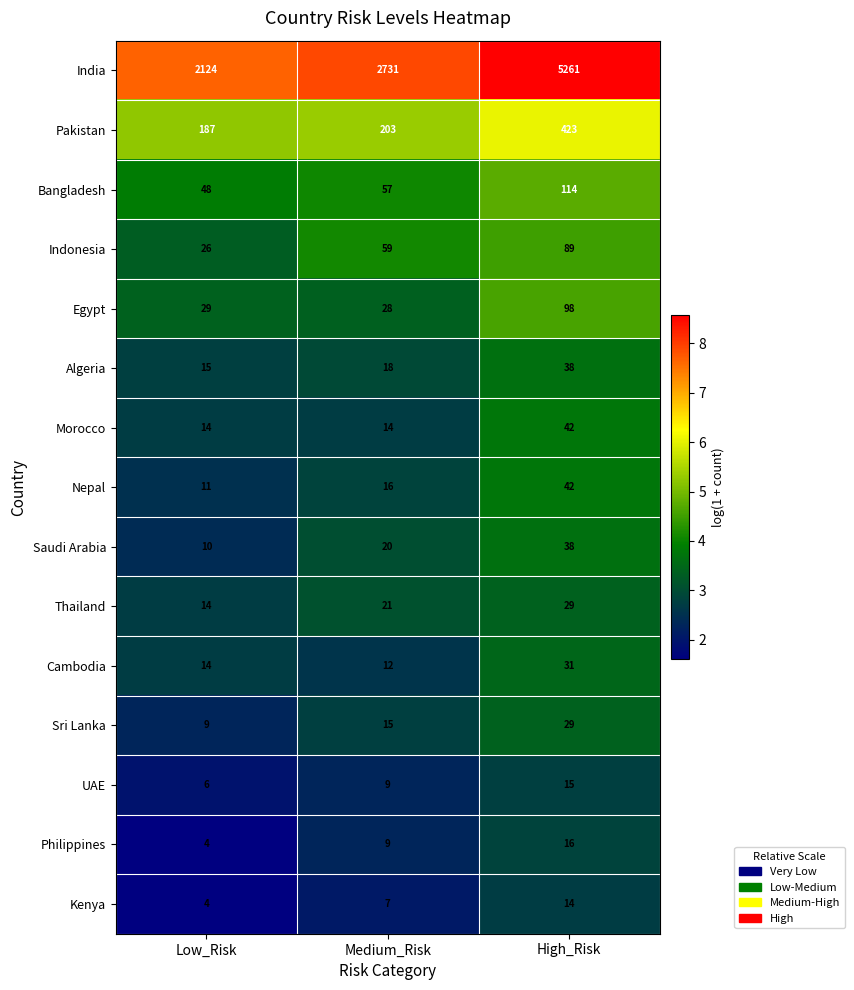

What is the sum of all Indonesia values?

174